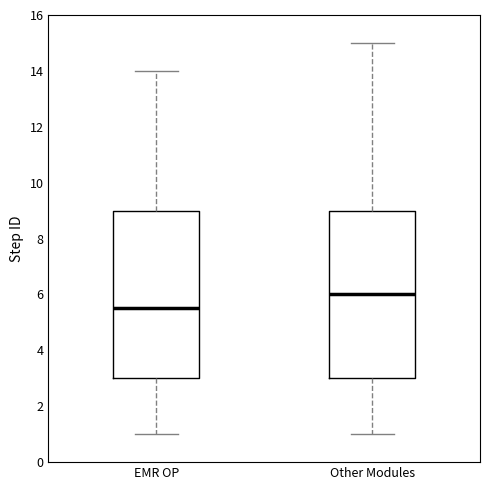

Reading left to right, read every box against the y-axis: the position of its median line, the range the box covers, and the ends of its whiskers. The values are not printed on the chart, so give them approximately, as read against the axis.

EMR OP: median 5.6, box 3.0 to 9.0, whiskers 1.0 to 14.0
Other Modules: median 6.0, box 3.0 to 9.0, whiskers 1.0 to 15.0